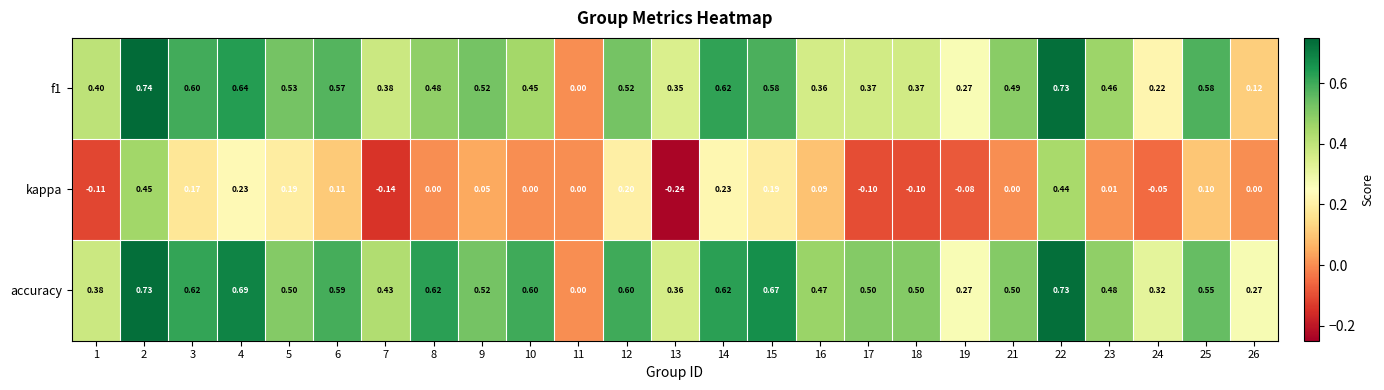

Is the value of accuracy at 11 greater than the value of kappa at 17?

Yes